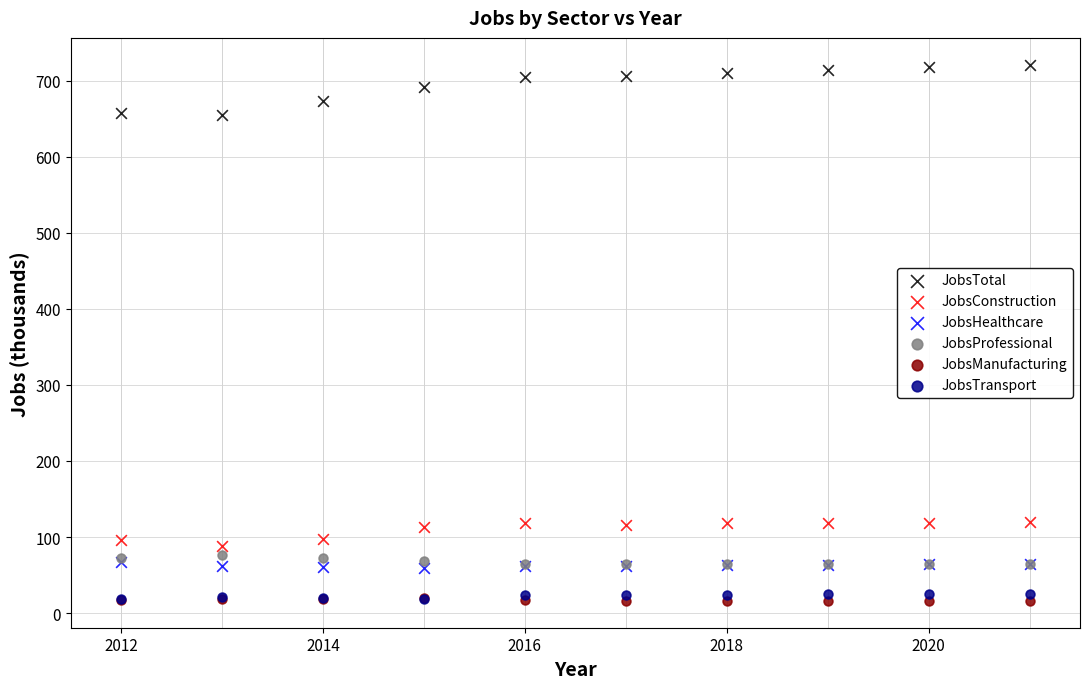

What are all the series names shown in the legend?

JobsTotal, JobsConstruction, JobsHealthcare, JobsProfessional, JobsManufacturing, JobsTransport